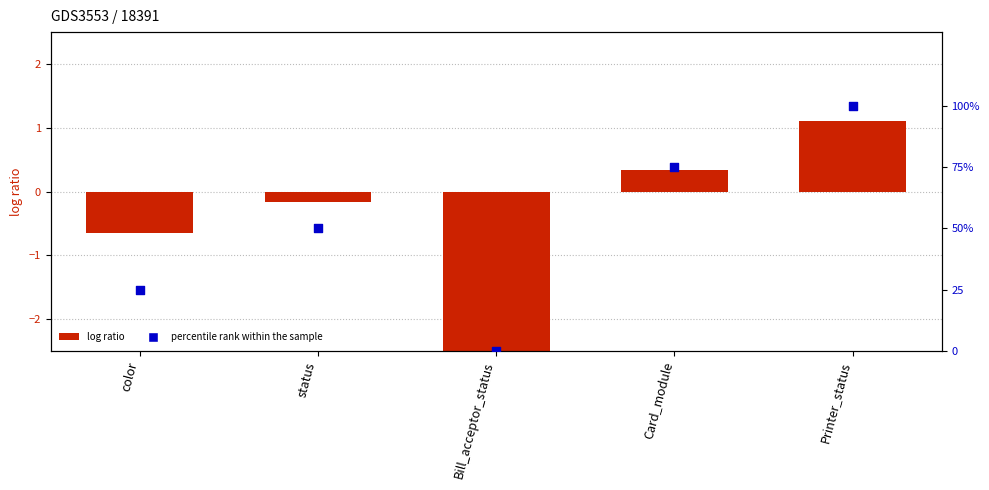

Is the value of Elapsed_time (log ratio) at status greater than the value of percentile rank within the sample at Bill_acceptor_status?

No